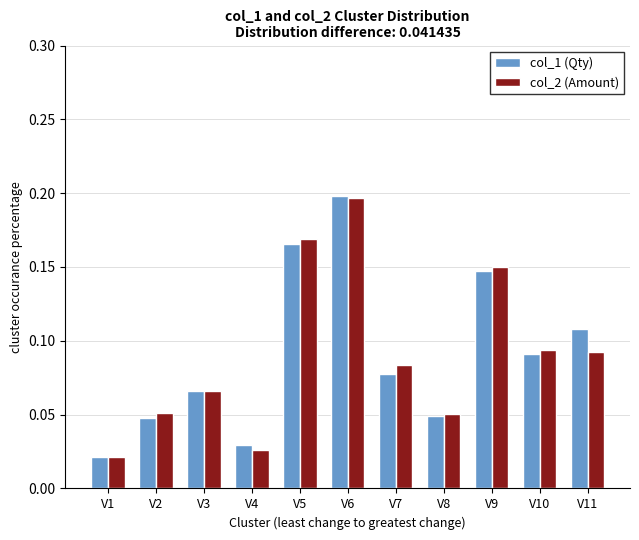

Where is col_2 (Amount) nearest to the value 0?

V1